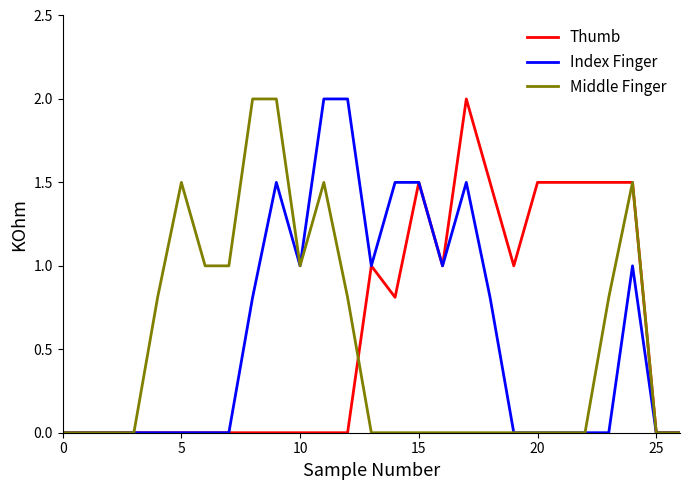

What is the maximum value for Index Finger?

2.0